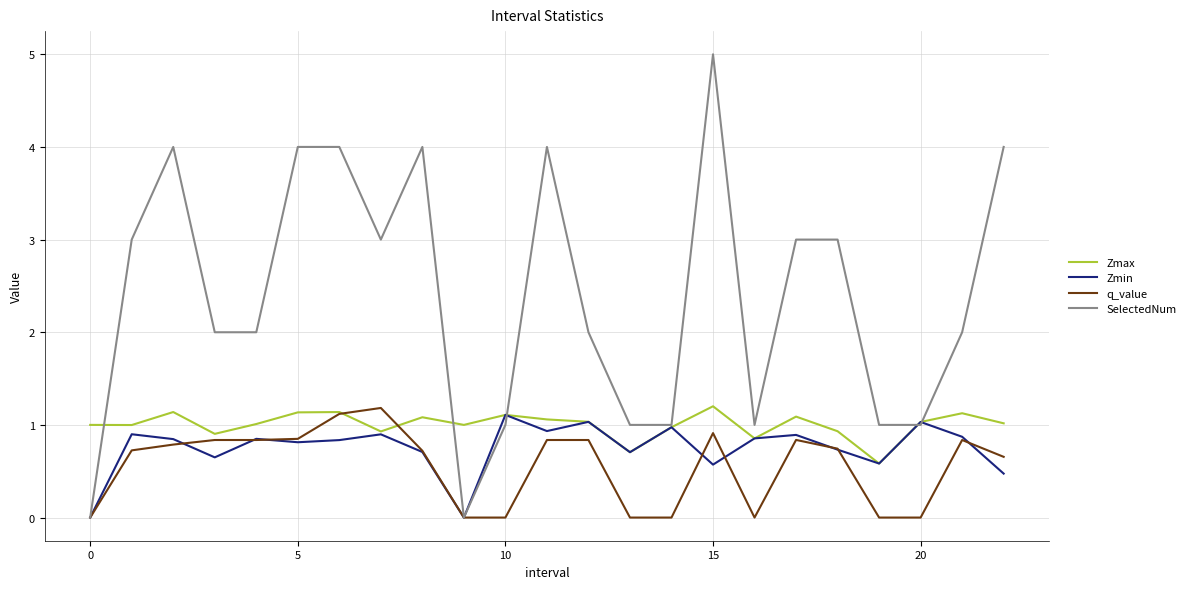

Which series has the largest range (max minus min)?

SelectedNum